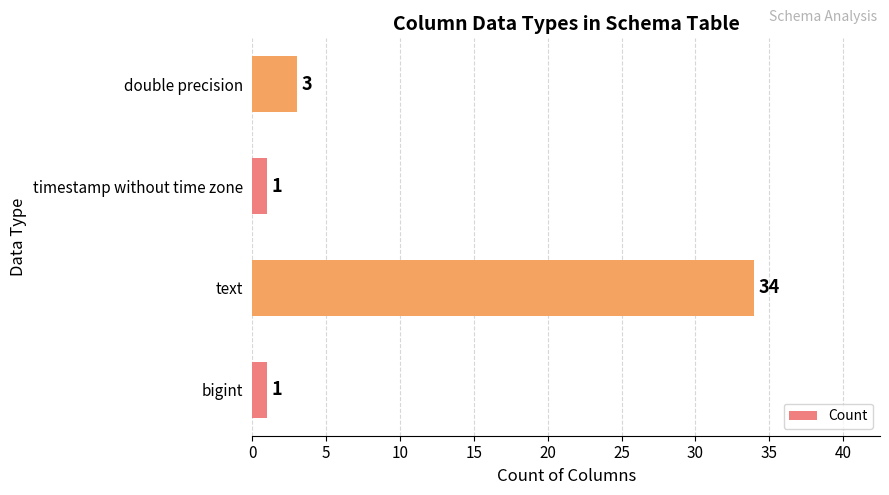

What is the sum of all values?

39